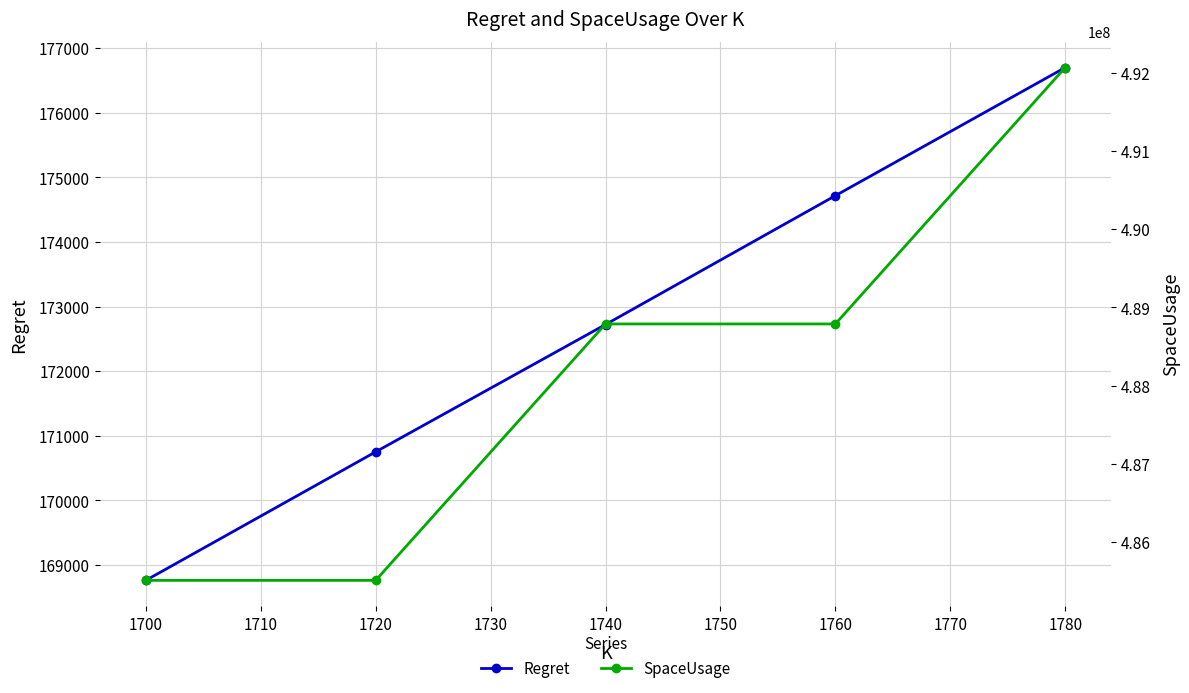

What is the value of the Regret point at the 4th from the left?

174716.6